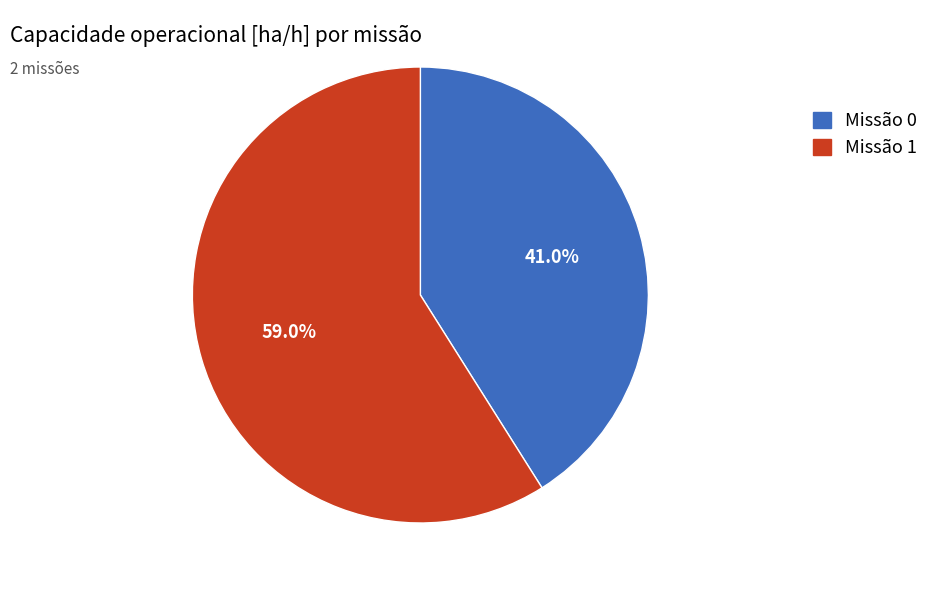

To the nearest percent, what is the average slice percentage?

50%